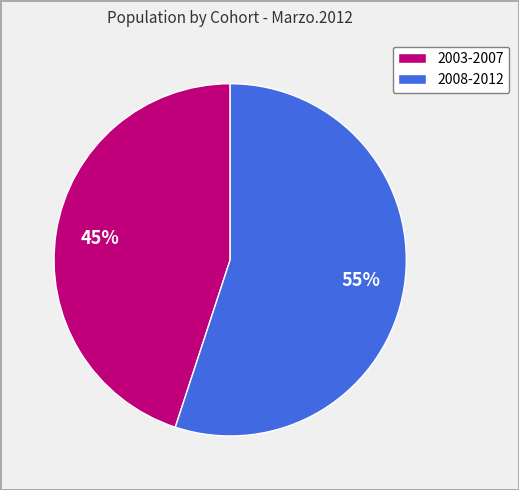

Which category has the smallest portion of the pie?

2003-2007